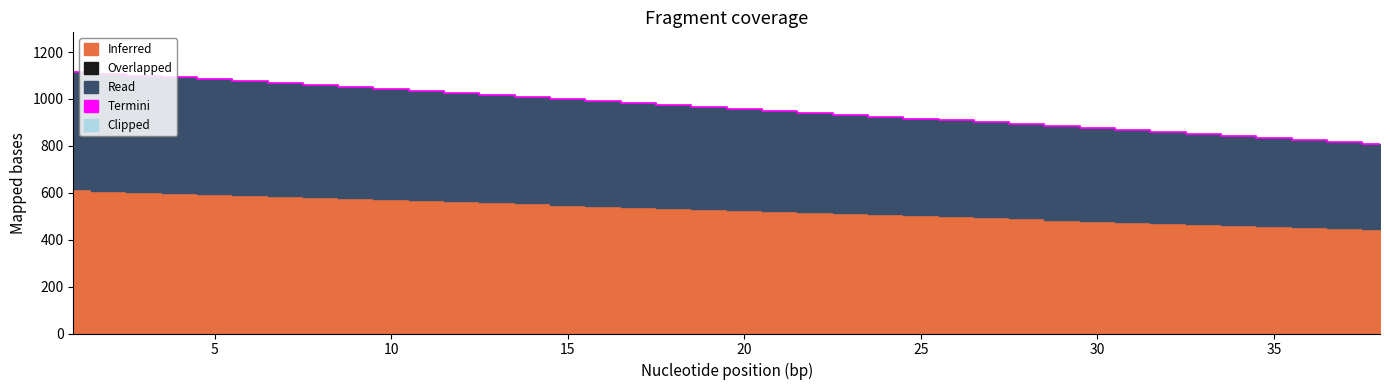

Between 10 and 24, which is larger?

10